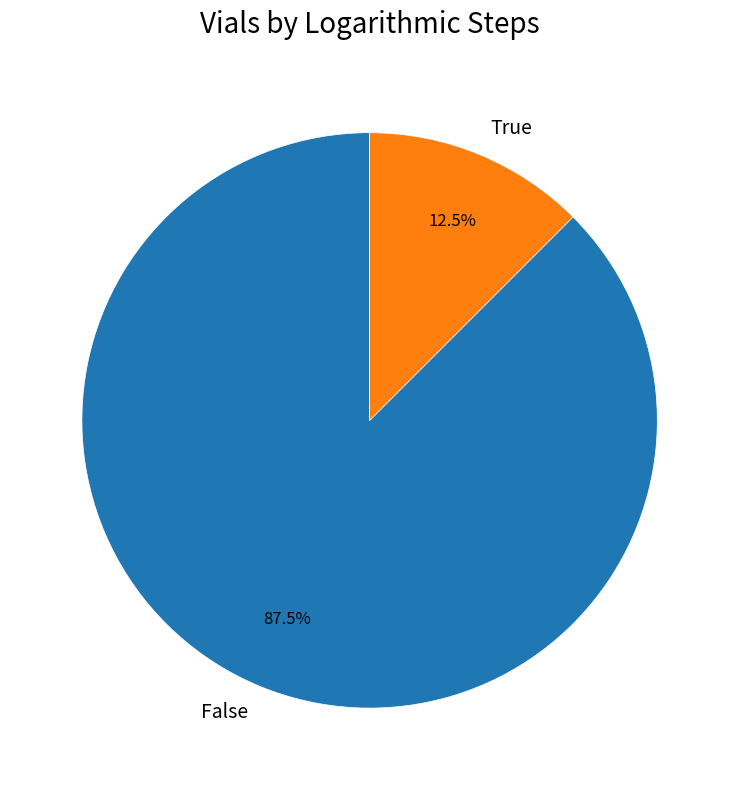

Is there a majority slice in this chart?

Yes